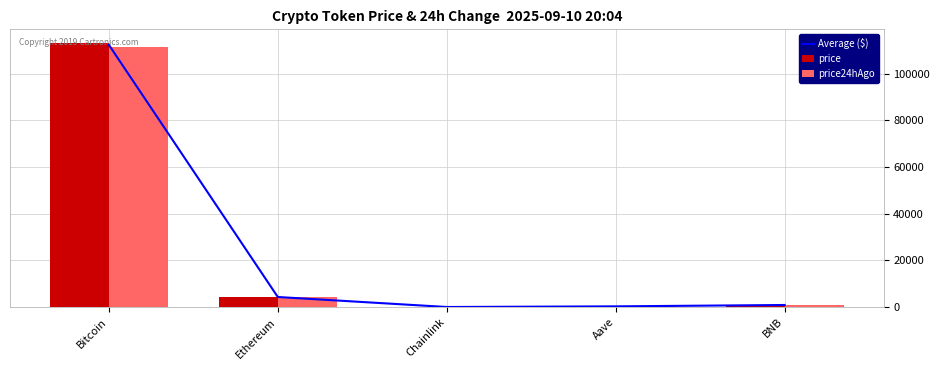

What is the difference between the price values at Ethereum and Chainlink?

4293.0